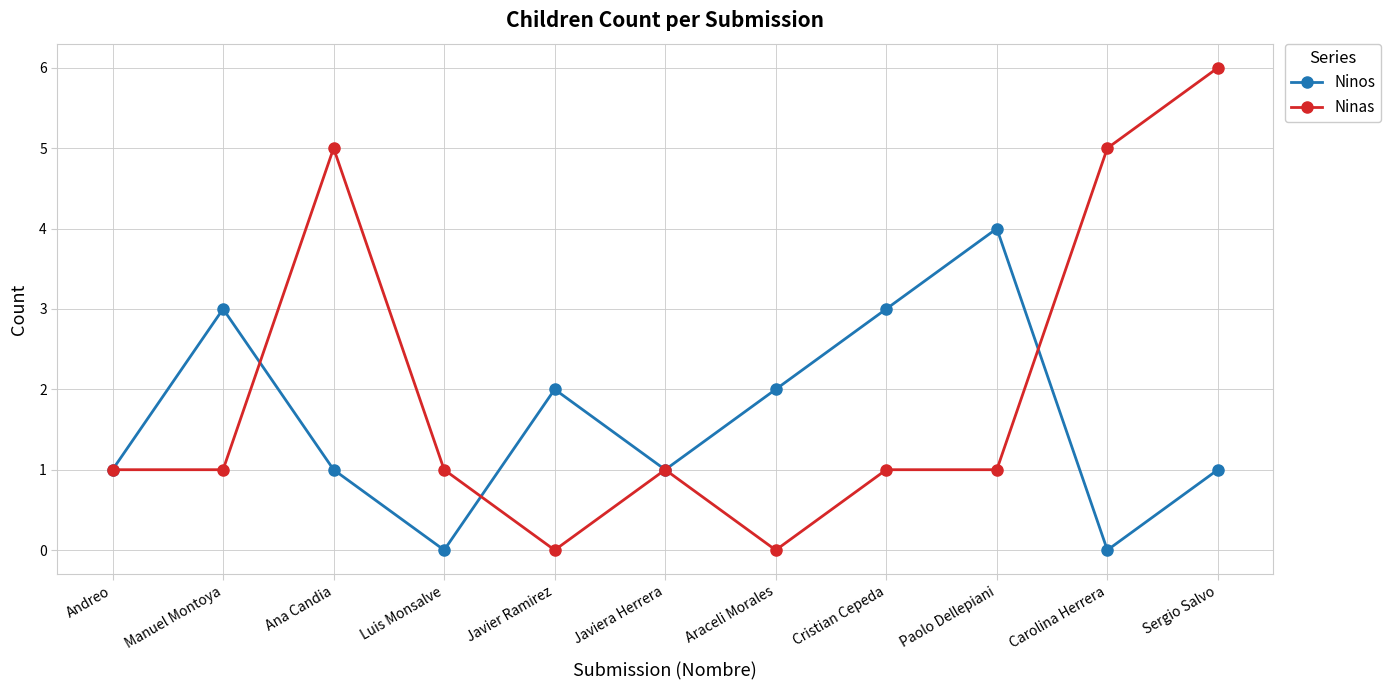

List the series in order of their peak value, lowest first.

Ninos, Ninas